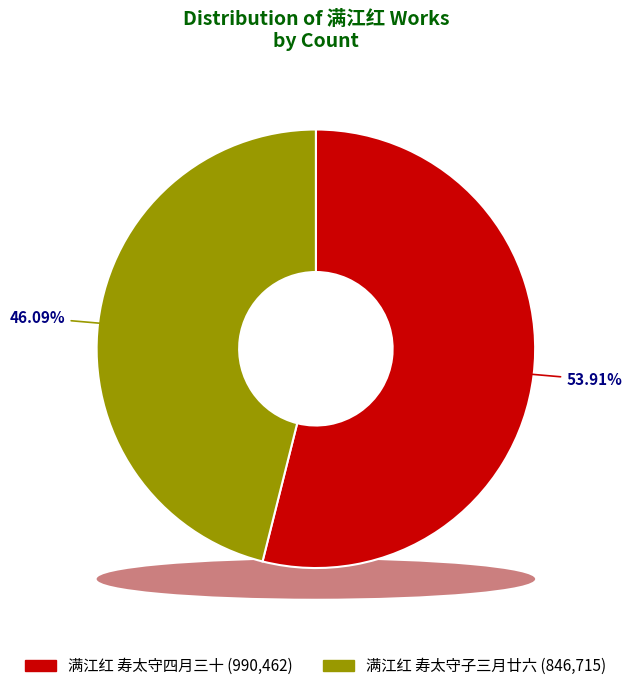

Which slice is the largest?

满江红 寿太守四月三十